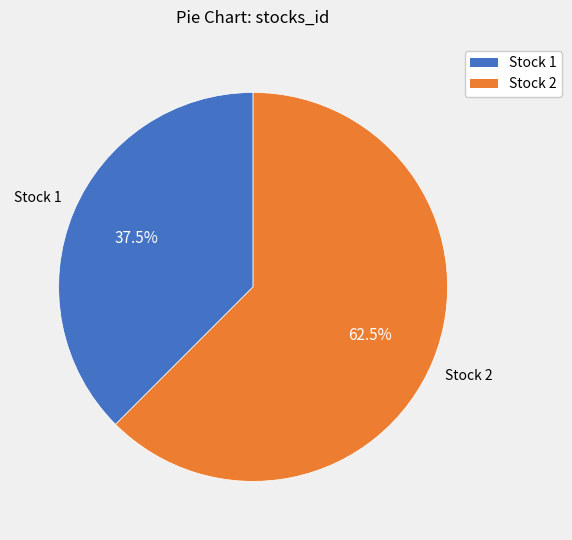

Is there any slice that represents more than half of the pie?

Yes